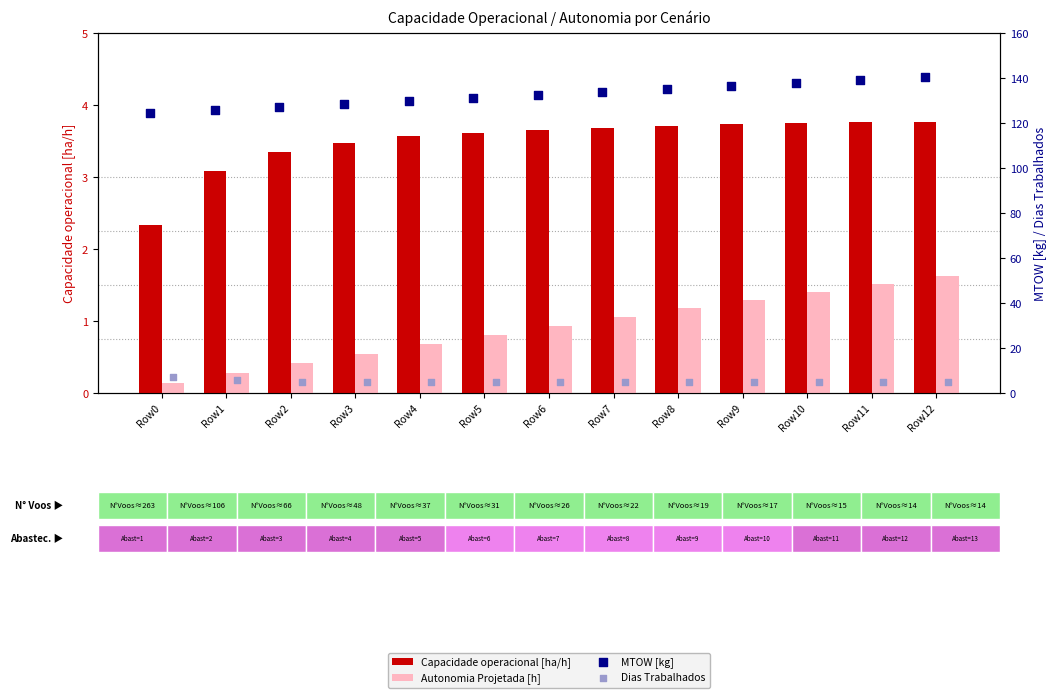

Is the value of Capacidade operacional [ha/h] at Row2 greater than the value of MTOW [kg] at Row0?

No